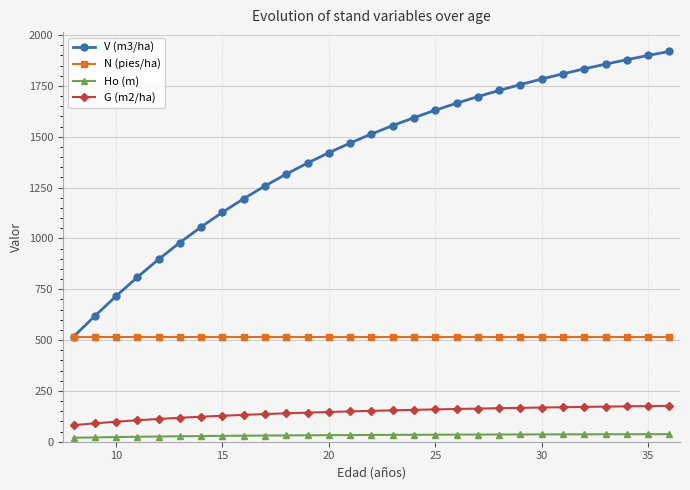

What is the highest value of the Ho (m) series?

37.2